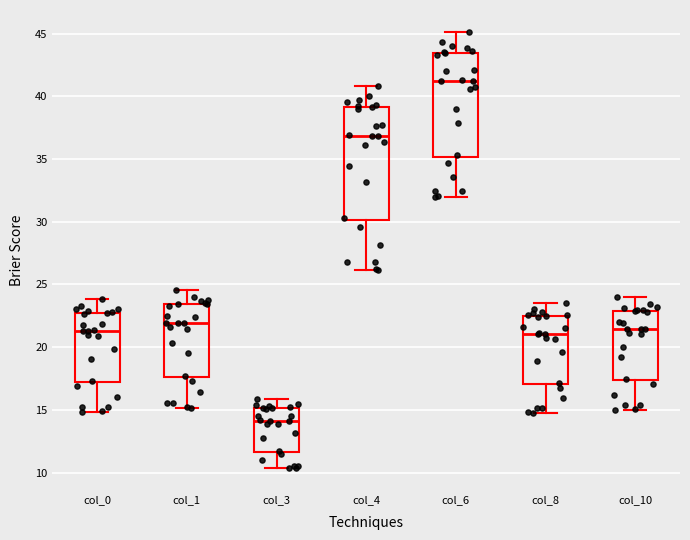

Which box's median line is the highest?

col_6